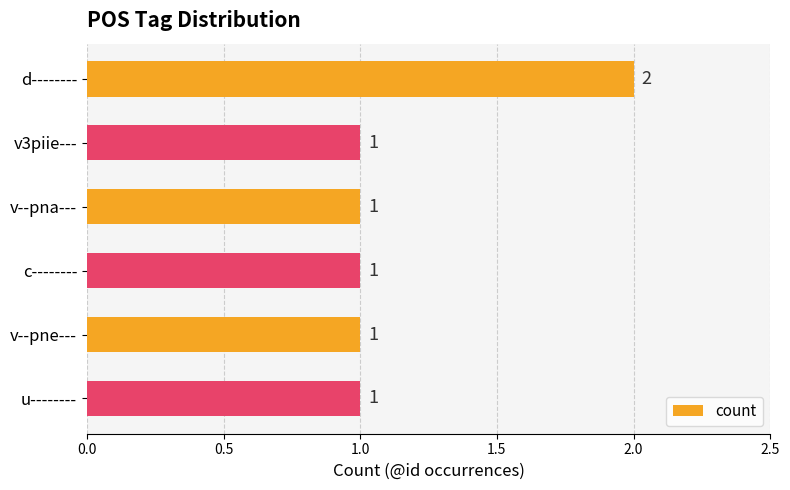

Count the number of values greater than 1.

1